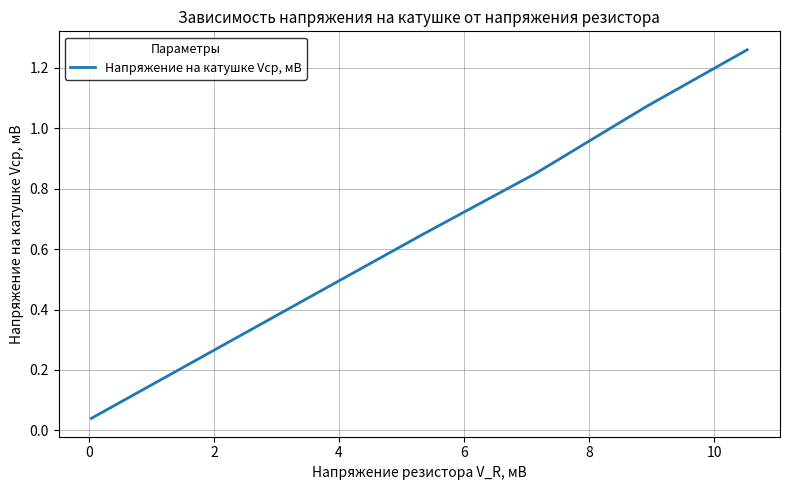

What is the difference between the second highest and second lowest values?

0.6